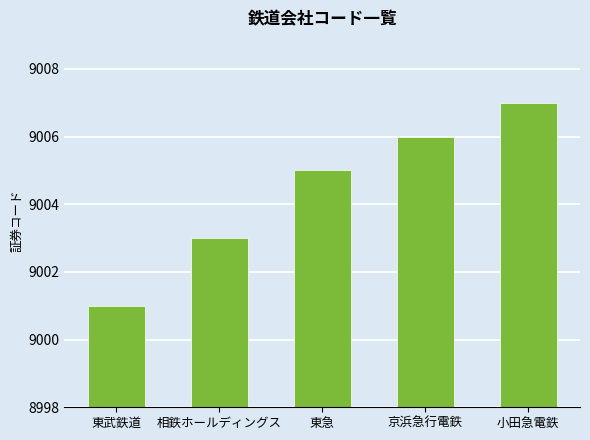

How many distinct data groups are displayed?

1